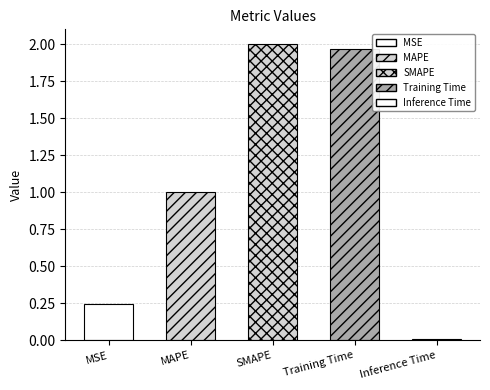

Which category has the highest value across all series?

SMAPE